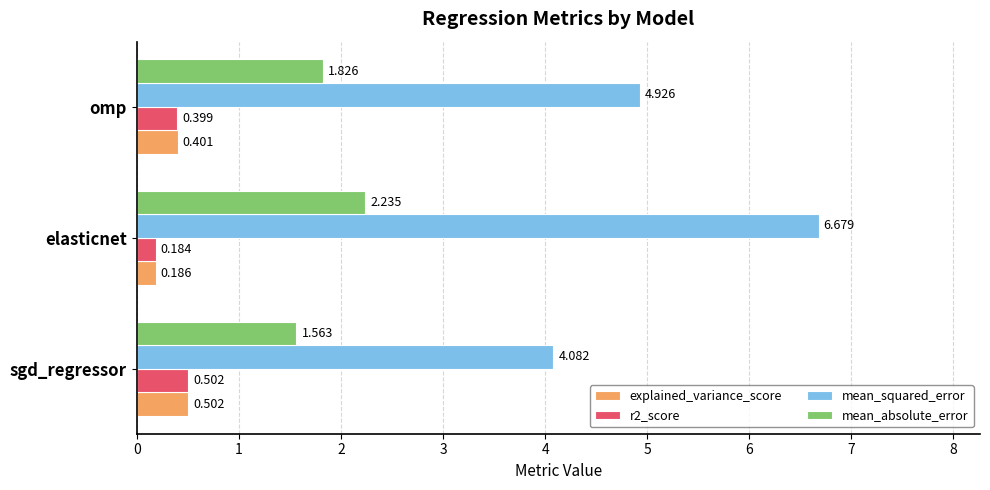

Is the value of mean_absolute_error at omp greater than the value of explained_variance_score at omp?

Yes